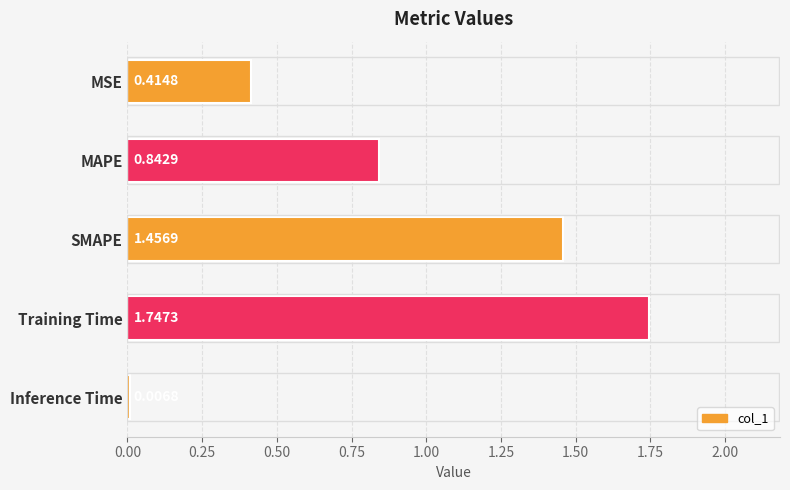

Rank the categories by value from lowest to highest.

Inference Time, MSE, MAPE, SMAPE, Training Time